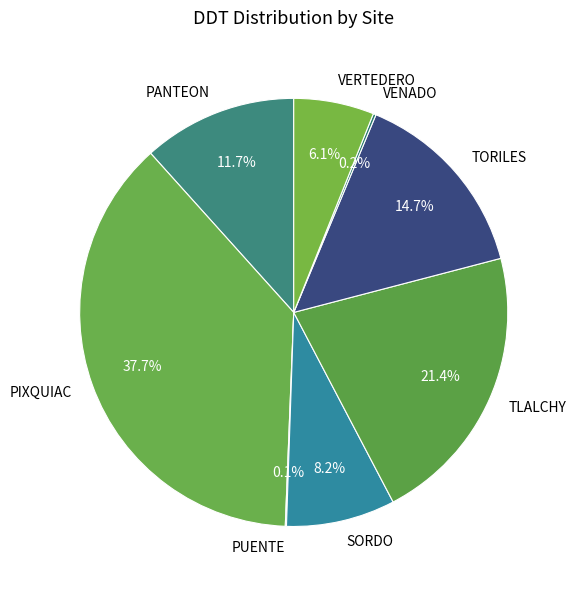

Does VERTEDERO represent more than half of the total?

No